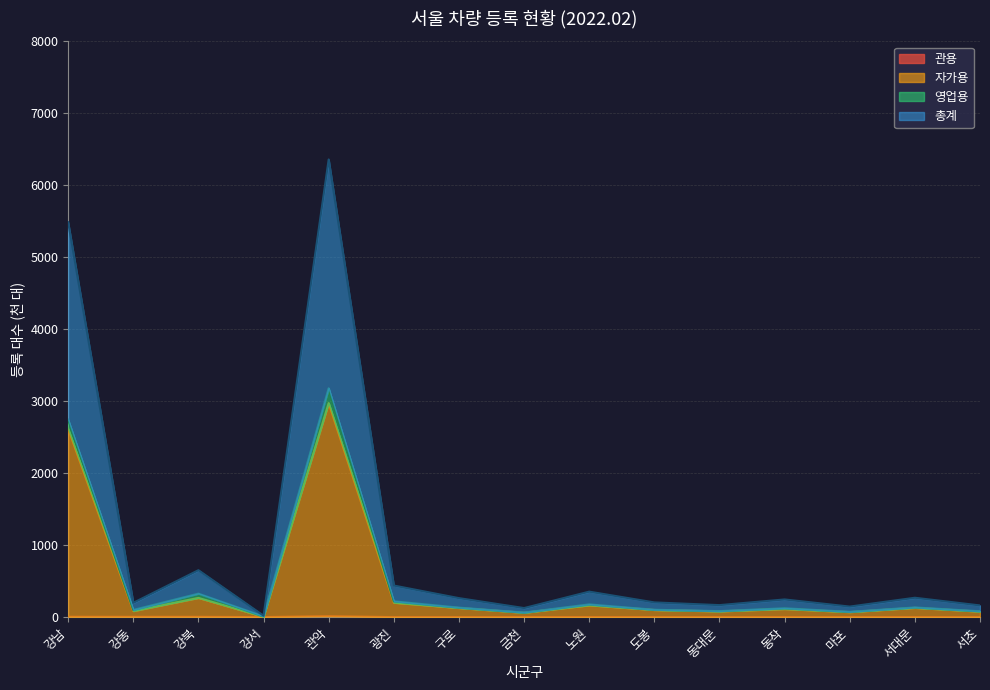

What is the difference between the maximum and second lowest values in the 총계 series?

3116.3